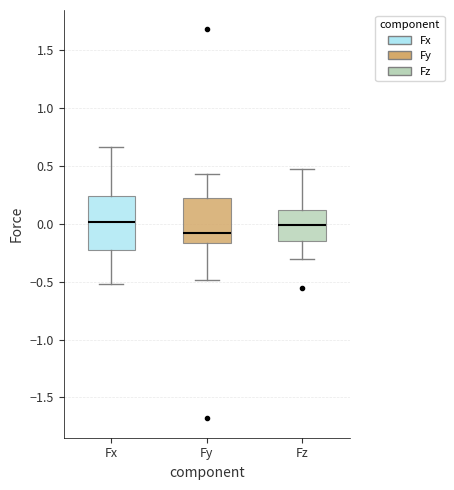

Where is the upper edge of the box for Fz on the y-axis? The values are not printed on the chart, so give them approximately, as read against the axis.

0.10